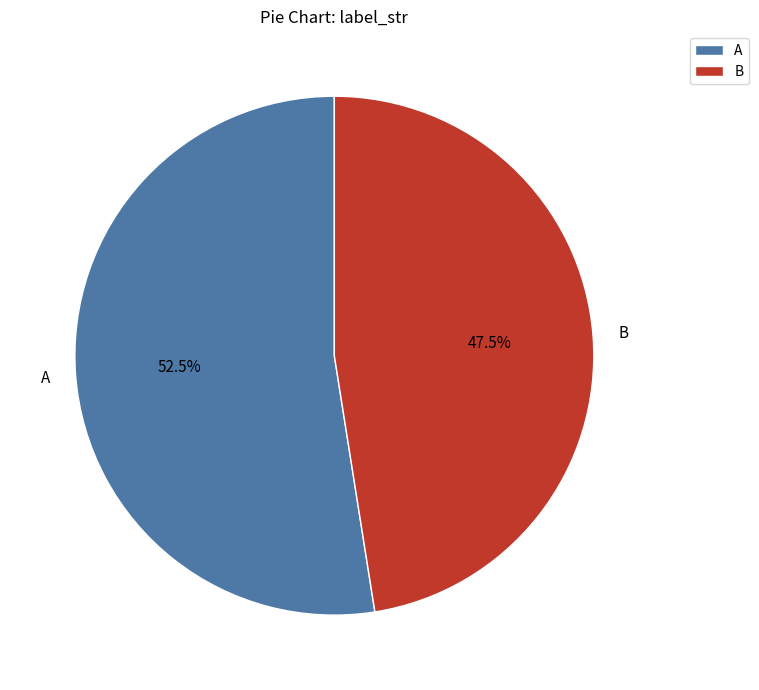

Which category accounts for the majority?

A